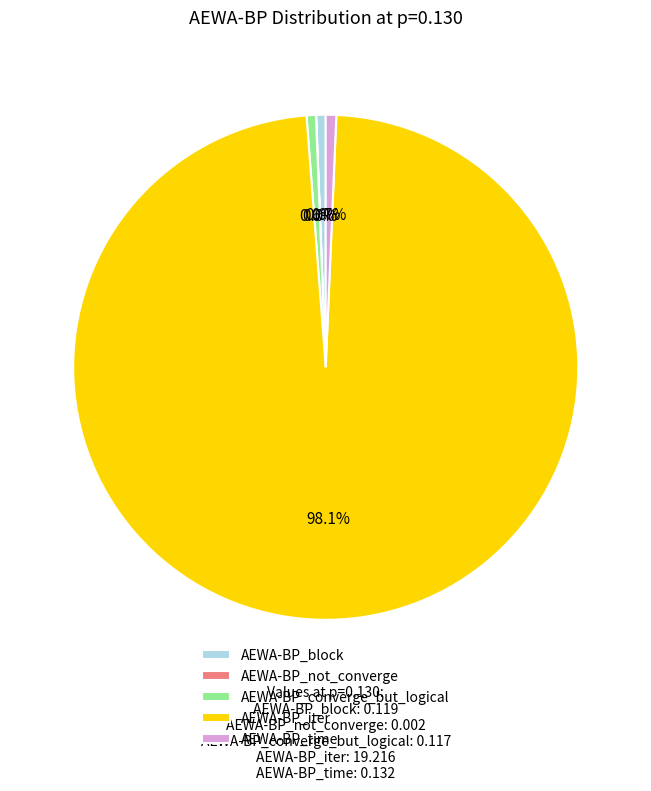

What percentage do AEWA-BP_iter and AEWA-BP_block together represent?

98.7%